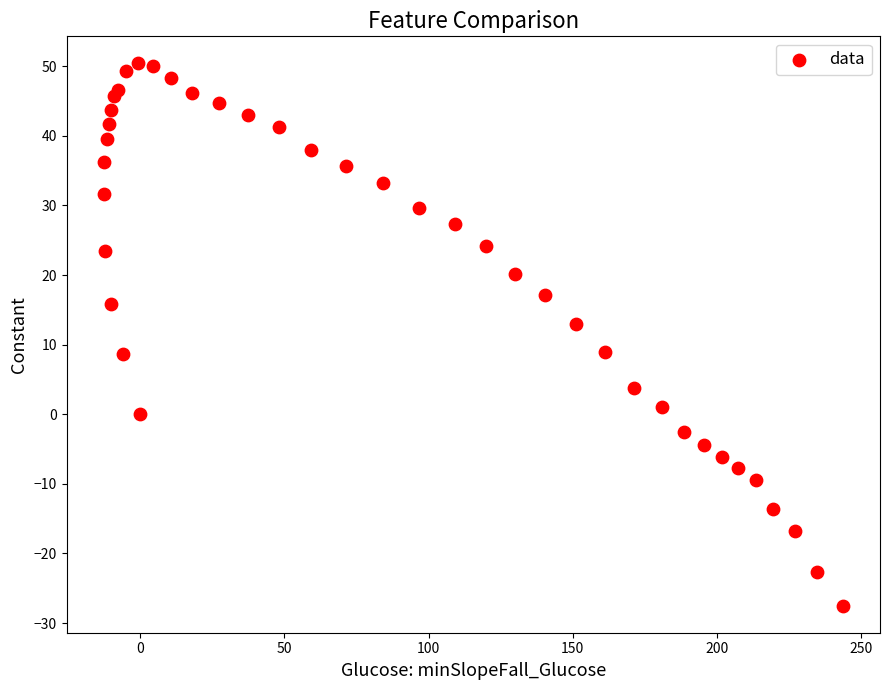

What is the range of Y values (max minus min)?

77.9